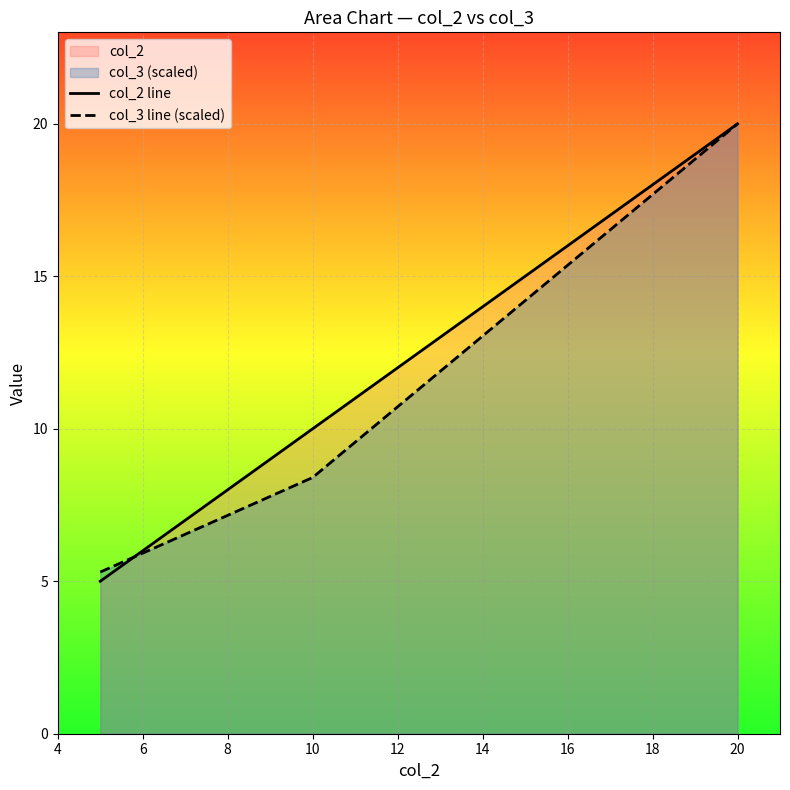

What is the average value of the col_2 line series?

11.7